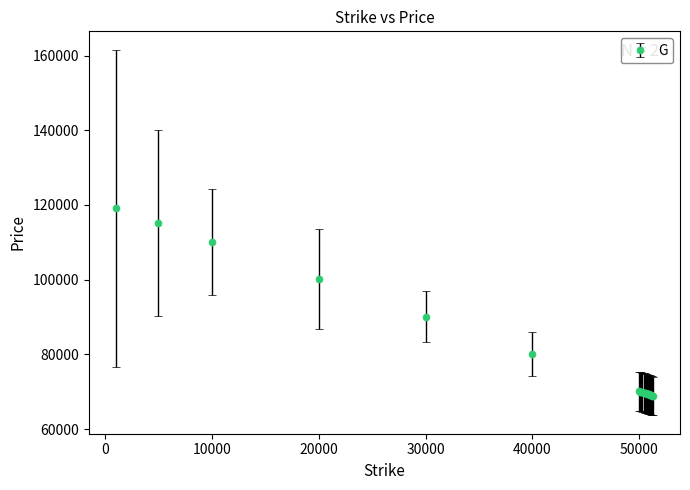

What is the value of the 3rd point from the left?

110091.4